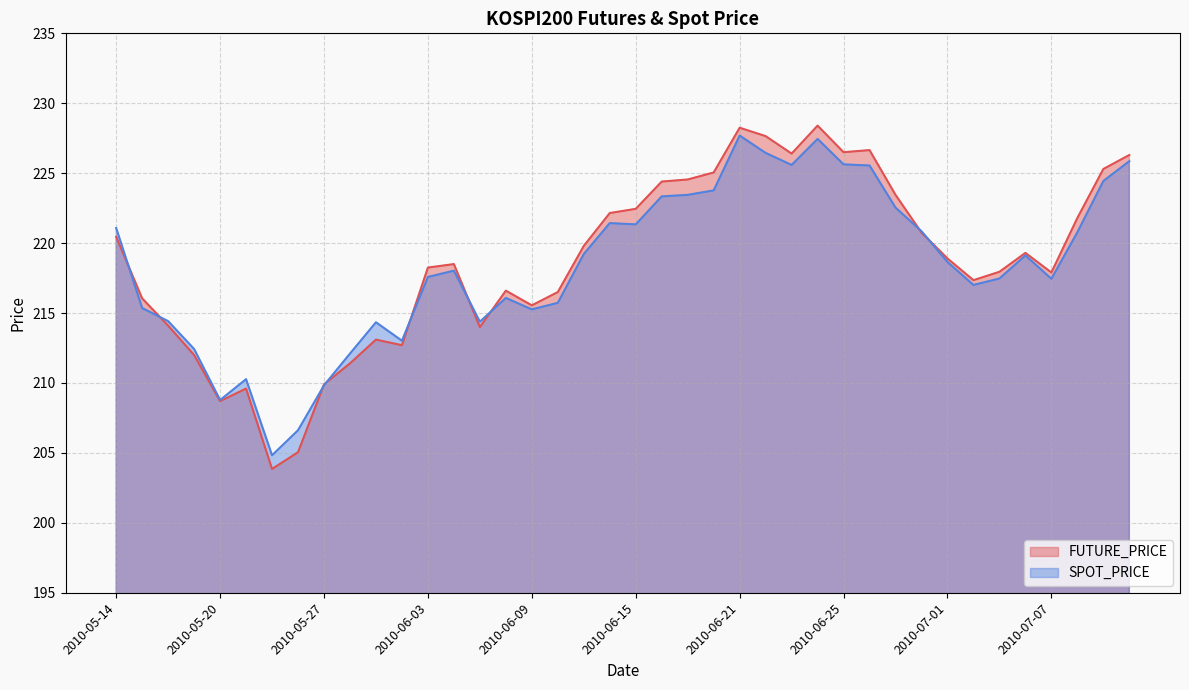

What is the total value across all series at 2010-06-04?

436.5